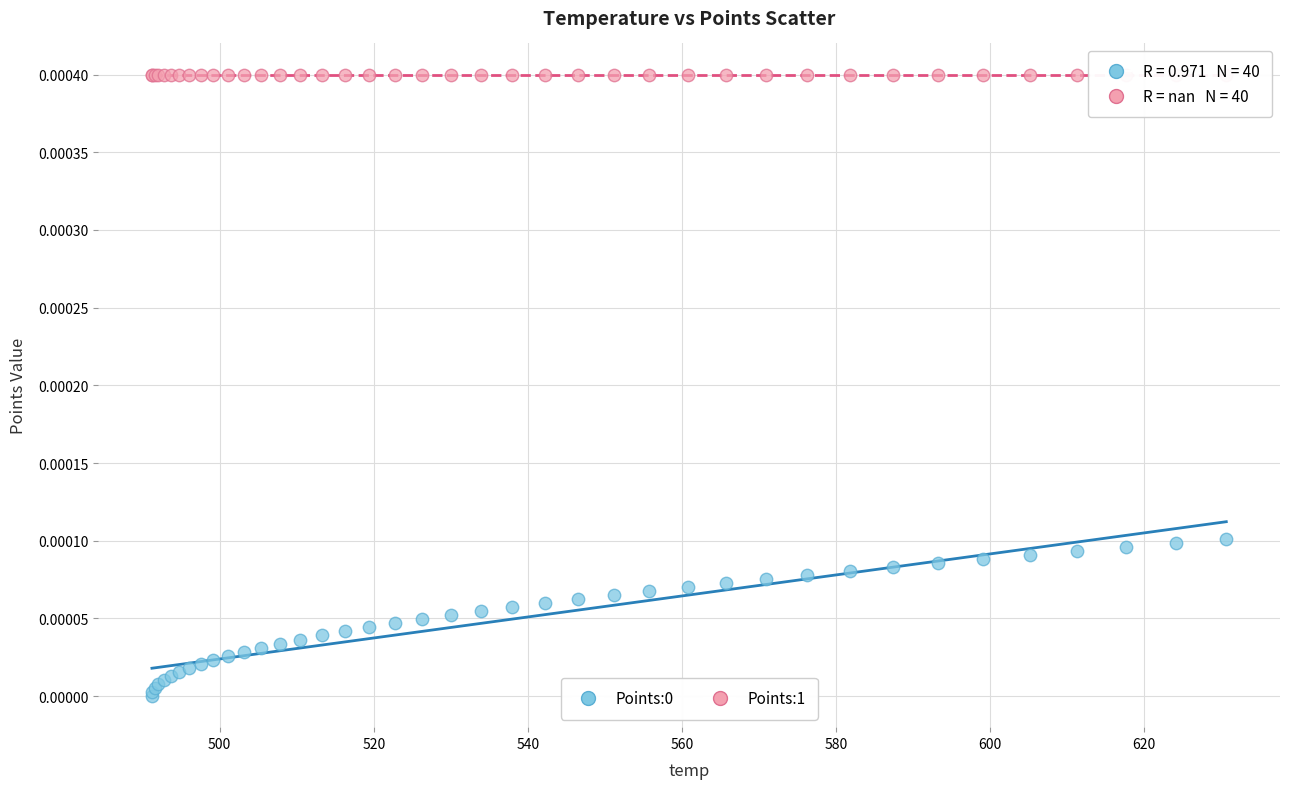

Which series contains the highest Y value?

Points:1